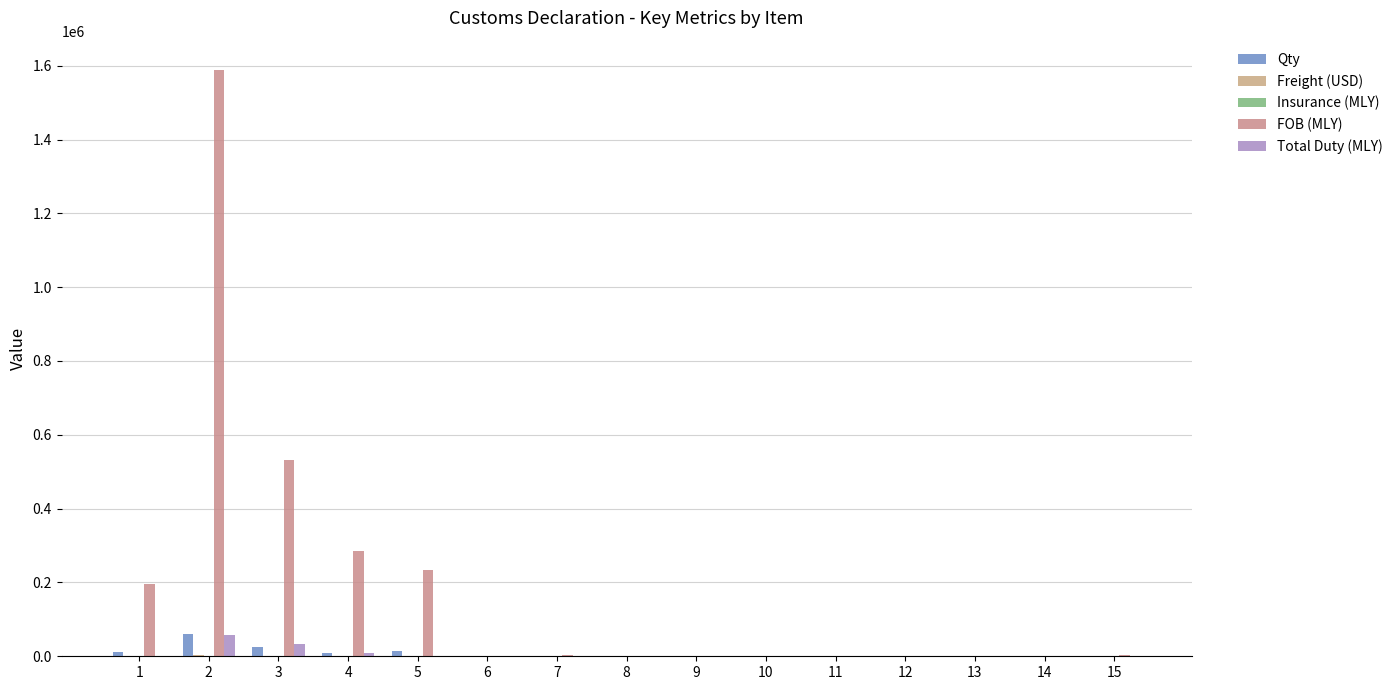

Count the number of data series in this chart.

5